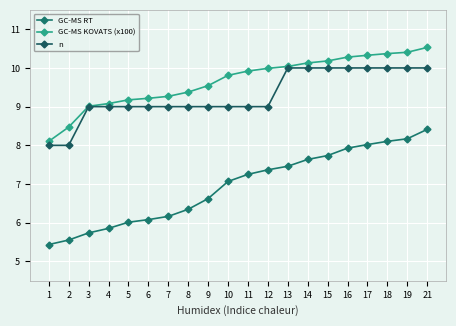

Between 5 and 12, which series saw the biggest shift?

GC-MS RT